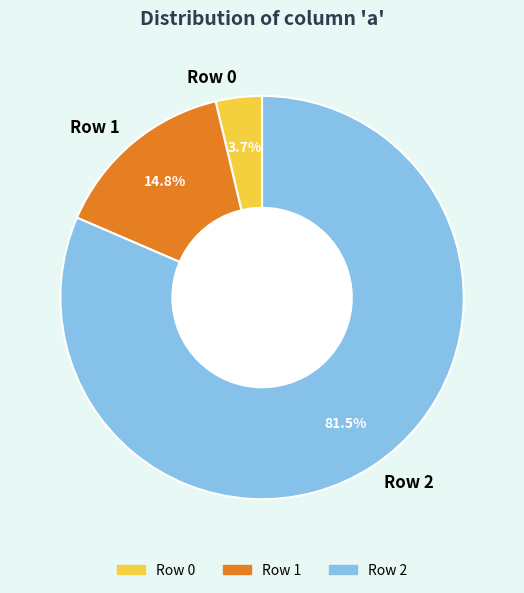

Is it true that Row 0 is 4% of the pie?

True